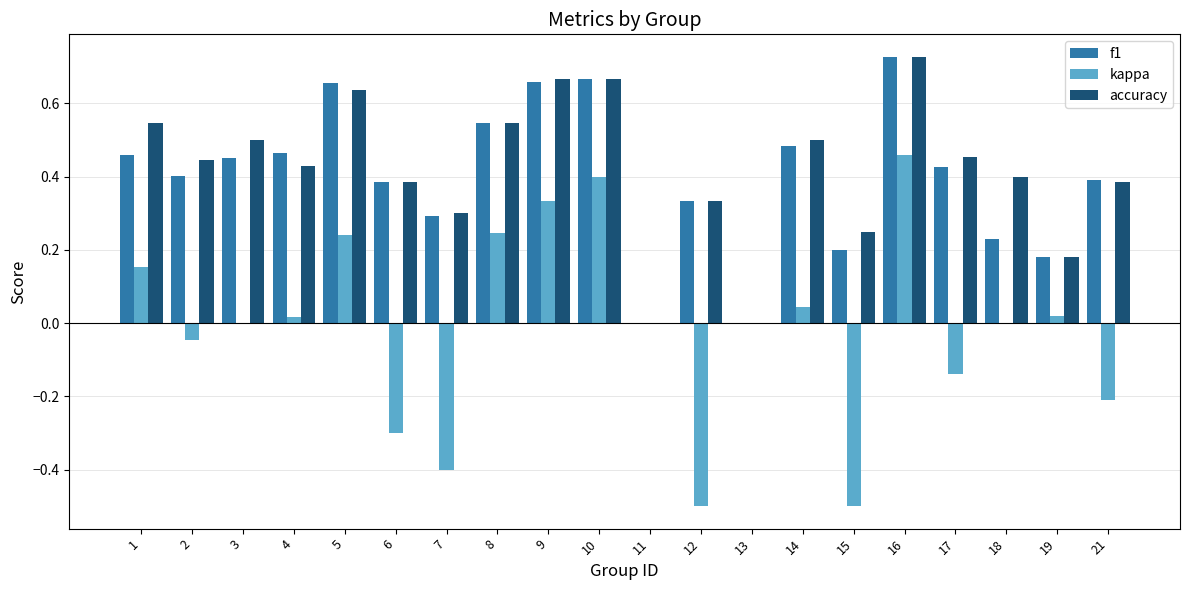

At which label does kappa first exceed 0?

1